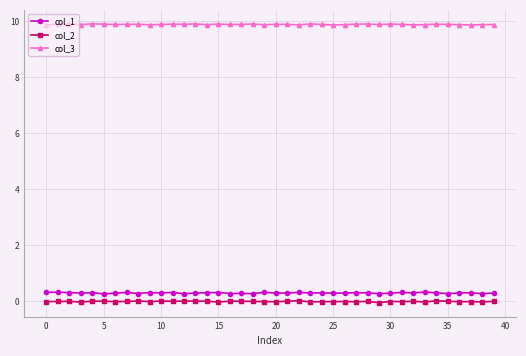

True or false: col_3 and col_2 intersect in this chart.

False